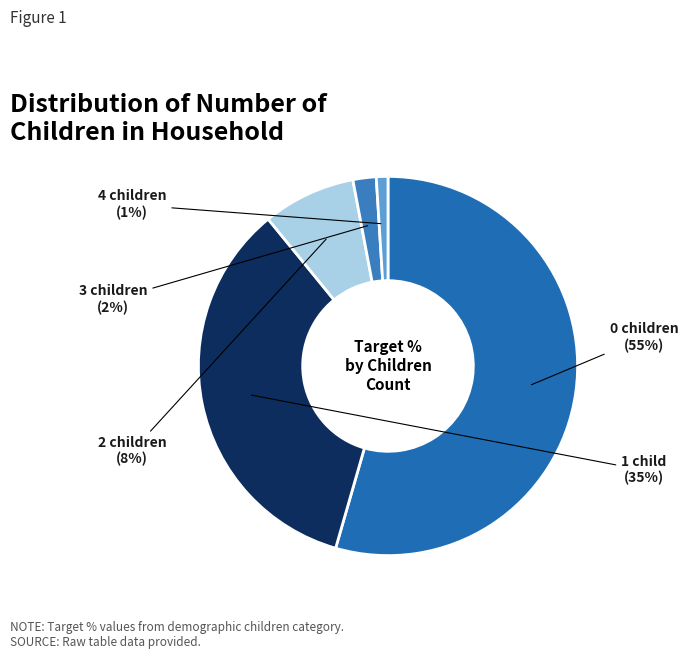

How many segments does this pie chart have?

5